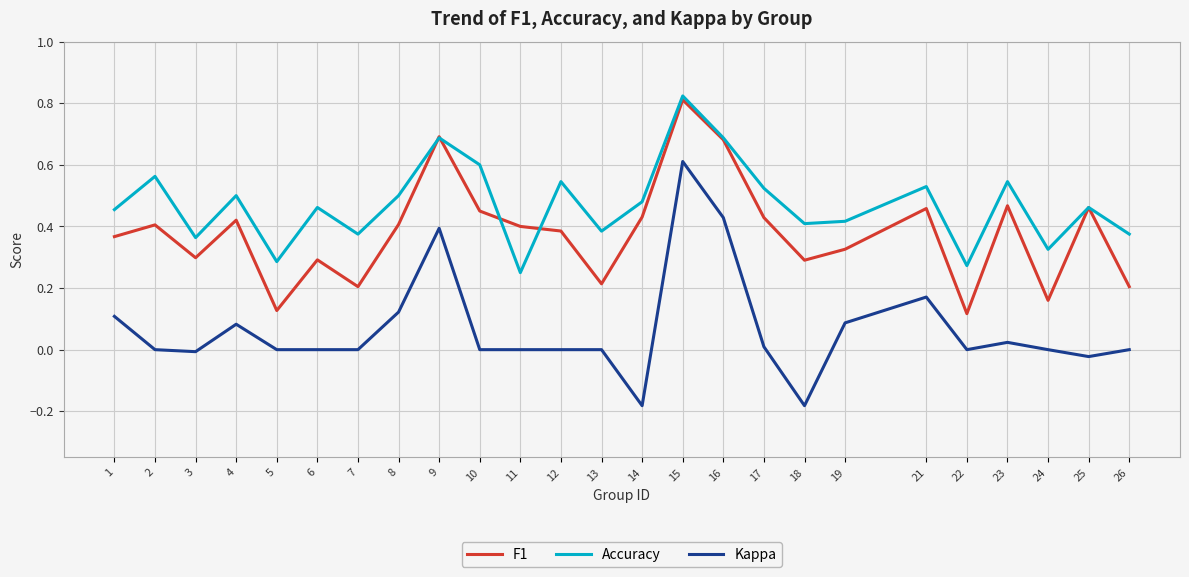

Which series has the widest spread of values?

Kappa